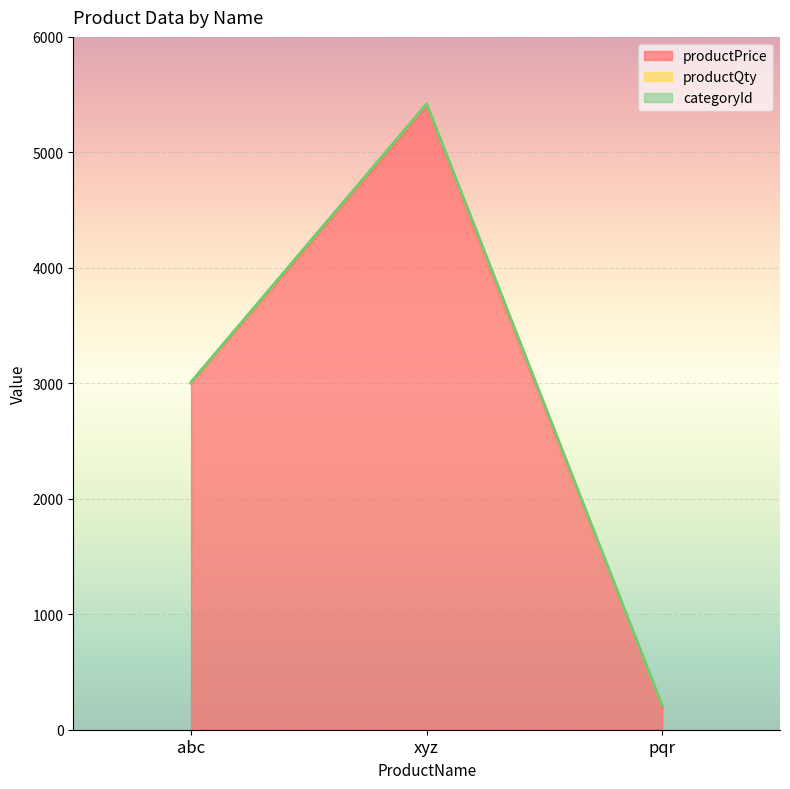

What is the total value across all series at pqr?

211